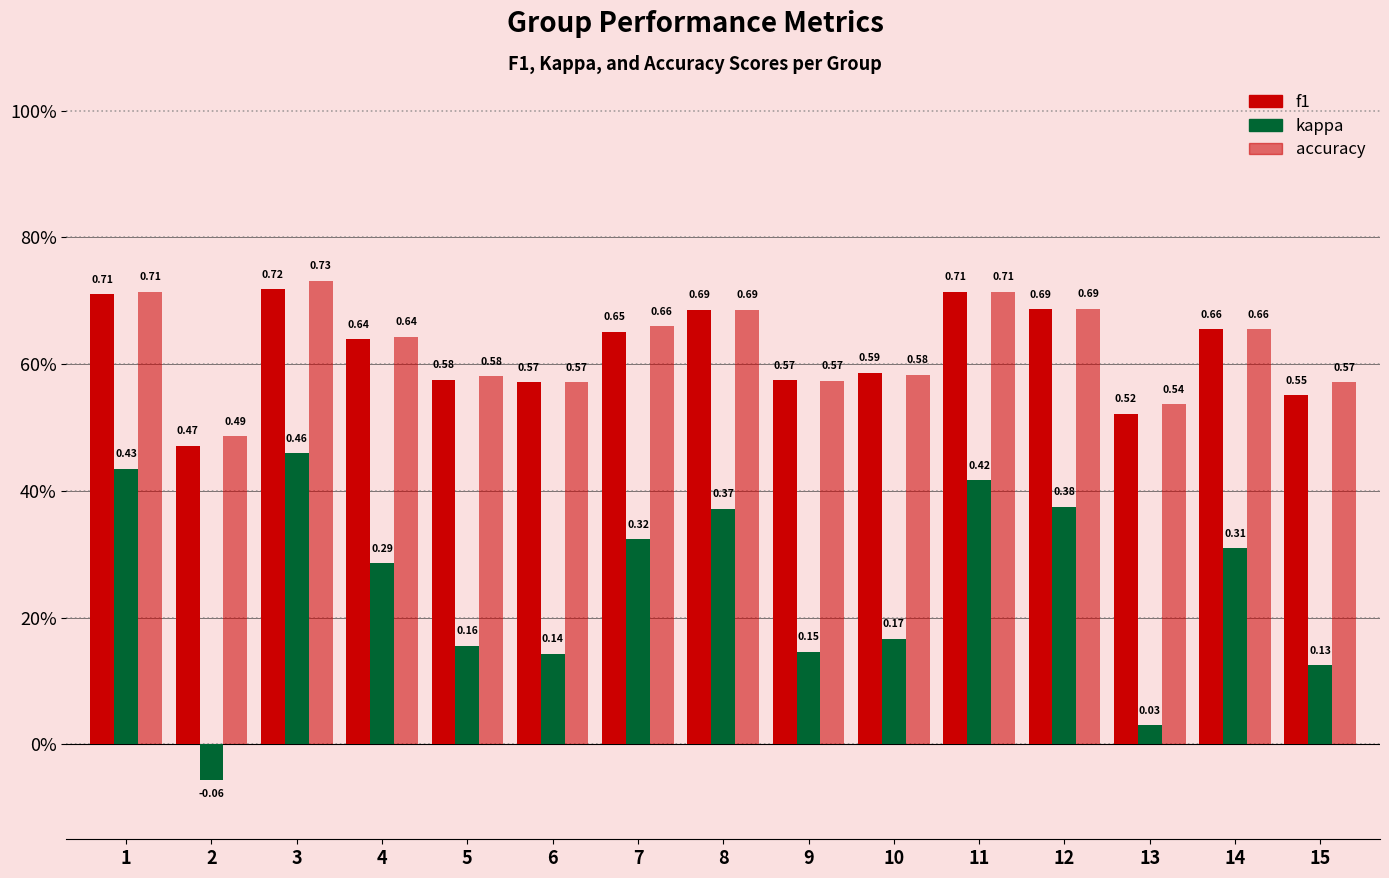

Are the bars horizontal?

No